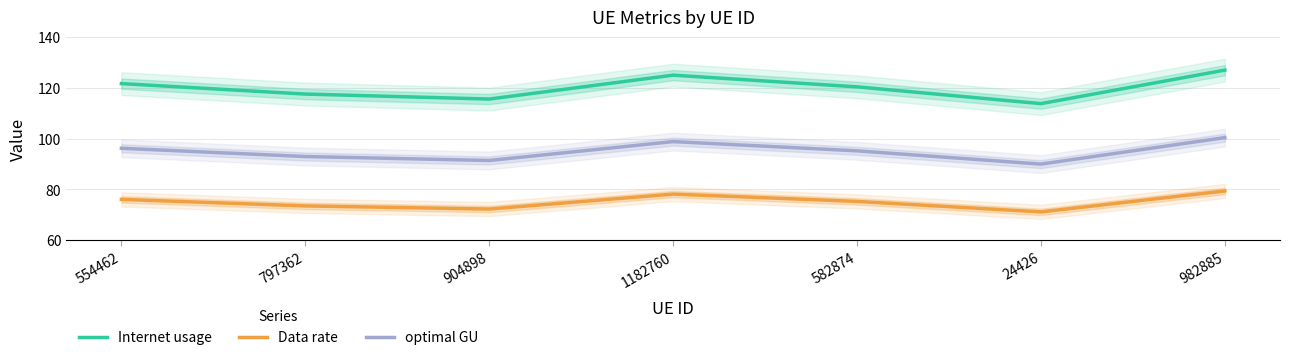

At which category is the sum across all series the highest?

982885